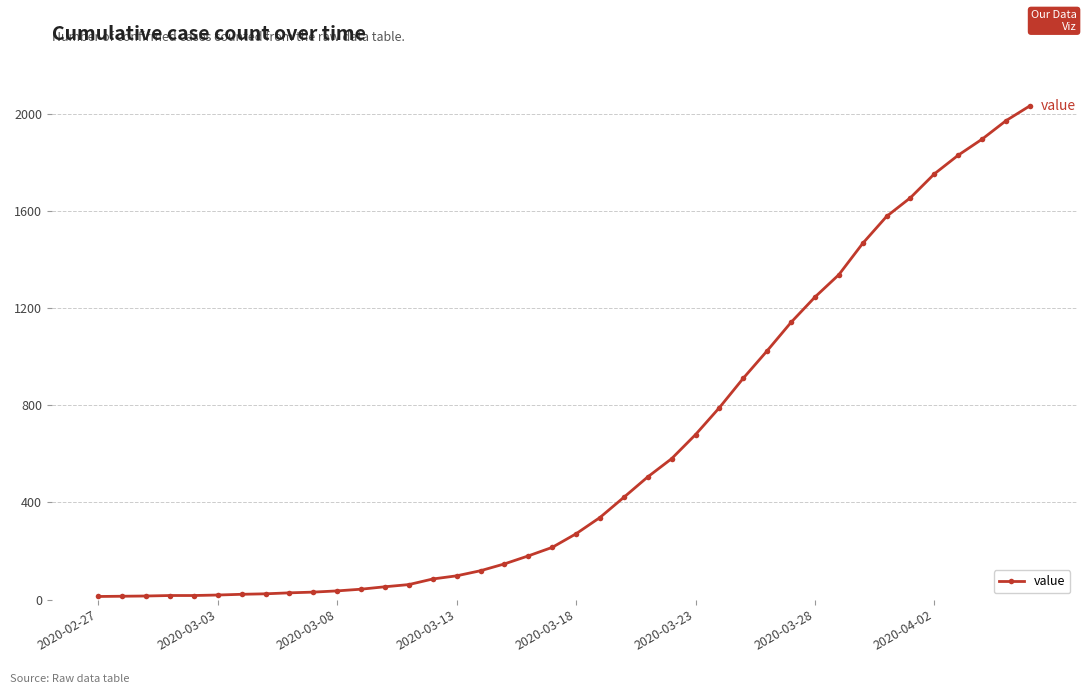

What is the value of the 14th point from the left?

62